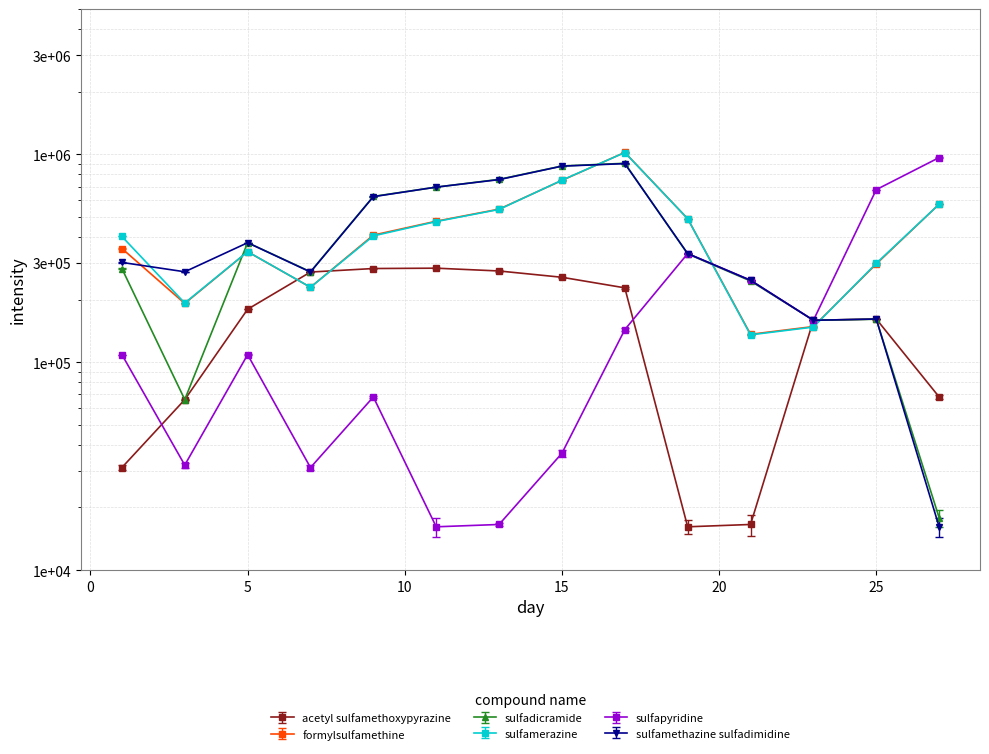

How many values in the sulfamethazine sulfadimidine series exceed 332984?

7